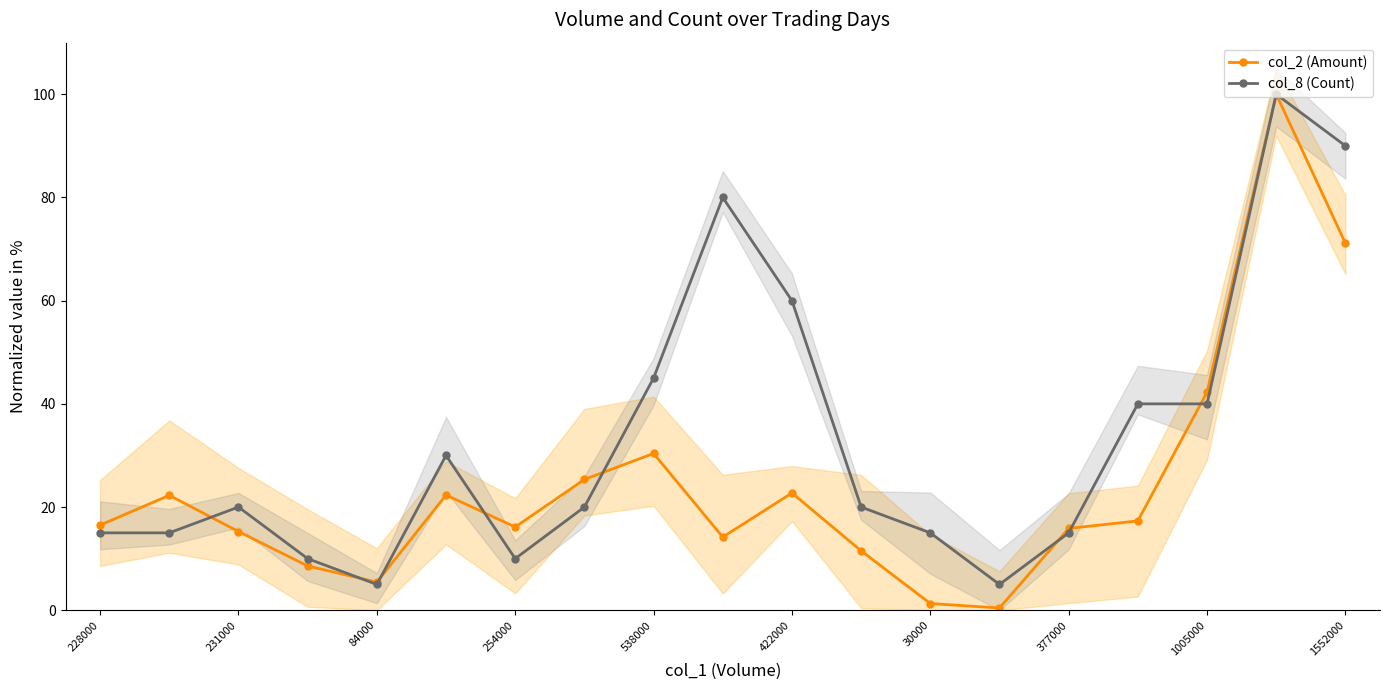

Is it true that col_2 (Amount) equals 5.3 at 422000?

False